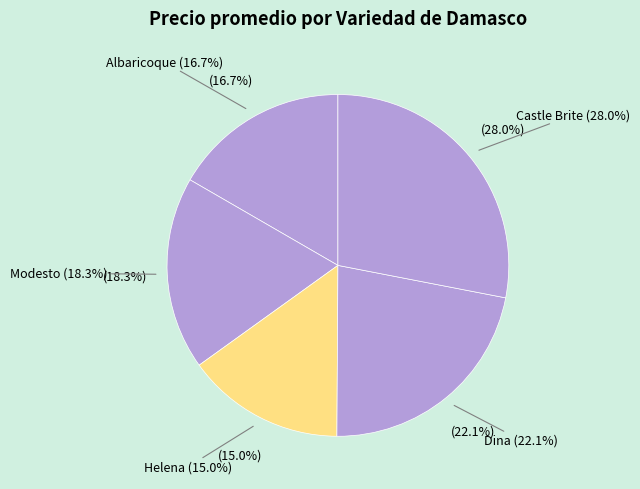

Which category has the biggest portion of the pie?

Castle Brite